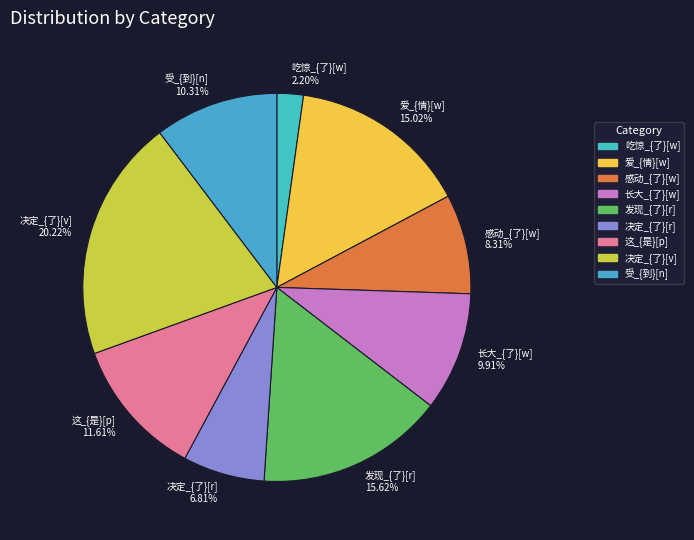

What is the smallest slice in the pie chart?

吃惊_{了}[w]